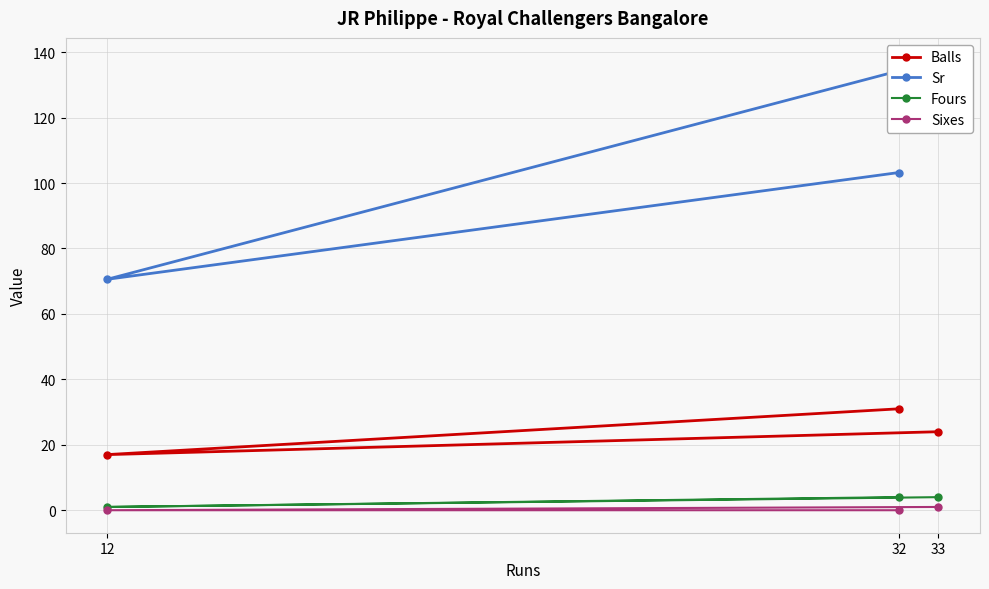

How many lines are shown in the chart?

4